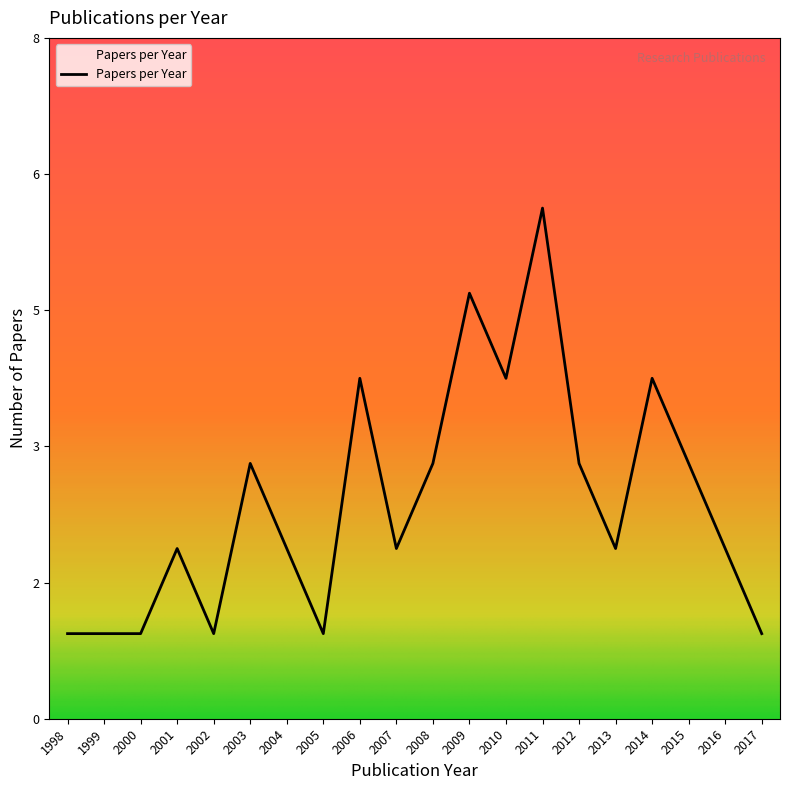

List the labels in order of value, largest first.

2011, 2009, 2006, 2010, 2014, 2003, 2008, 2012, 2015, 2001, 2004, 2007, 2013, 2016, 1998, 1999, 2000, 2002, 2005, 2017